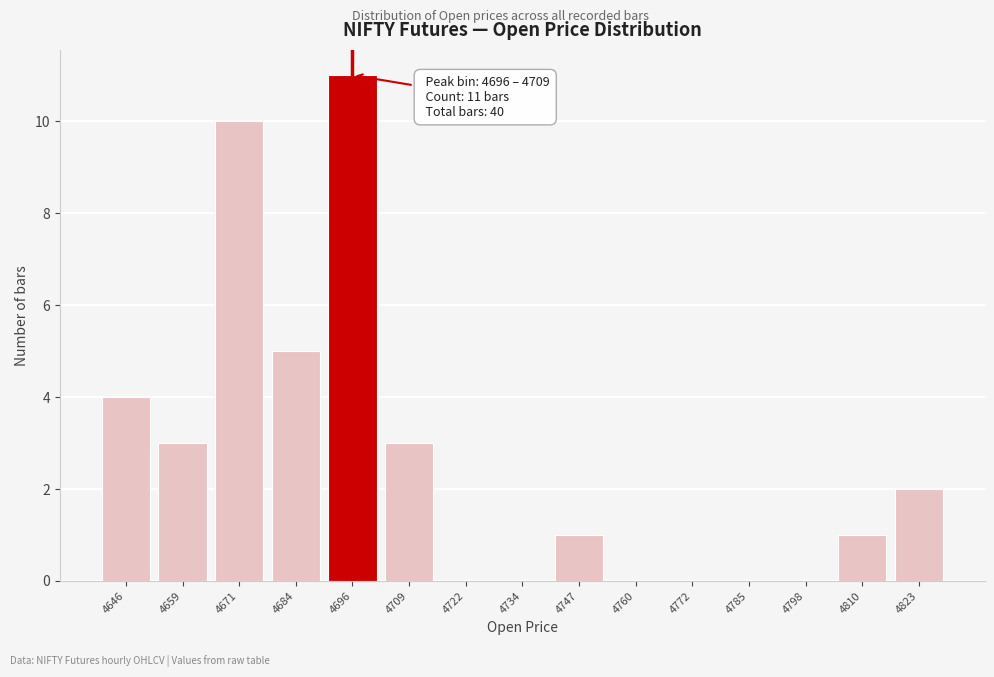

Reading left to right, extract all data points from this chart.

4646=4	4659=3	4671=10	4684=5	4696=11	4709=3	4722=0	4734=0	4747=1	4760=0	4772=0	4785=0	4798=0	4810=1	4823=2